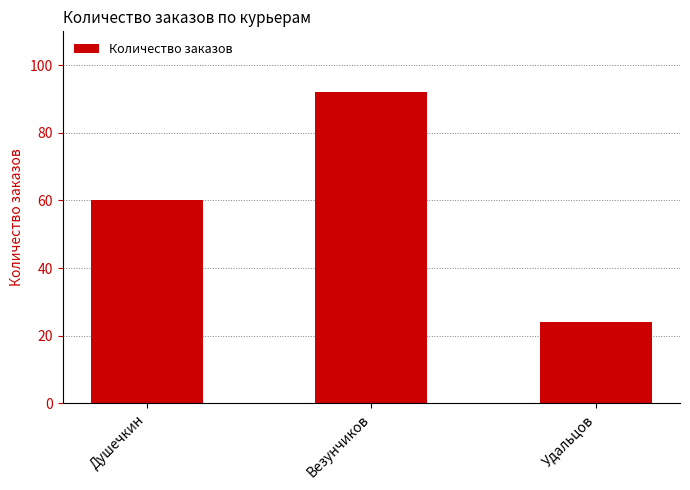

Which category has the highest value across all series?

Везунчиков